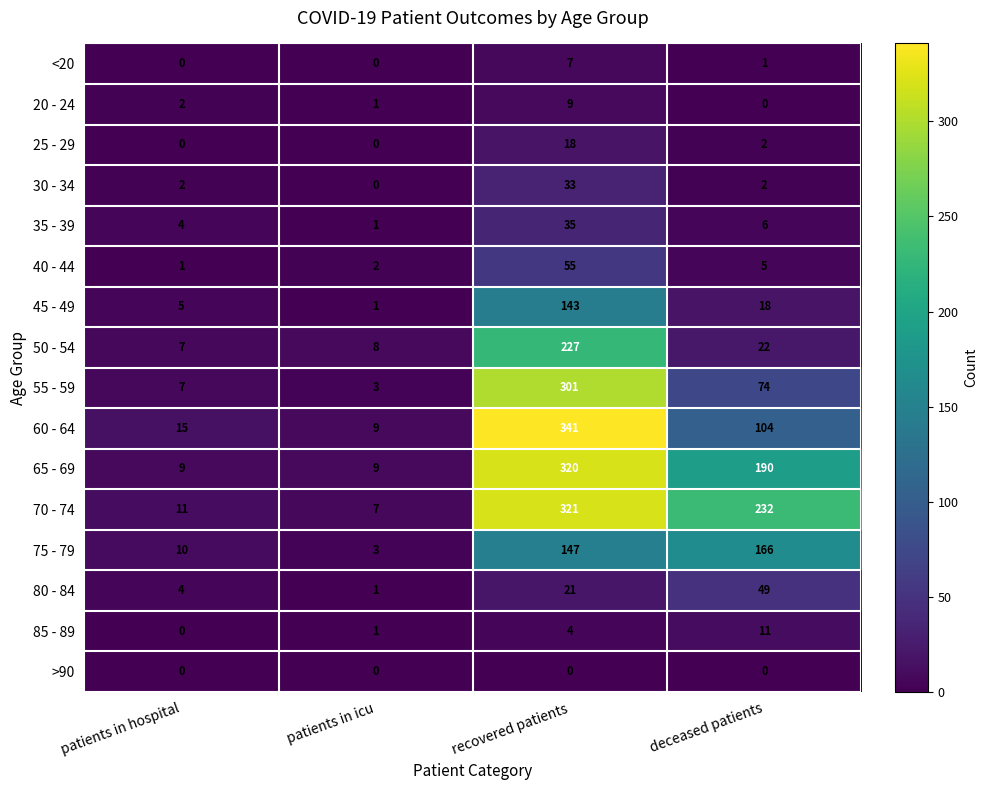

At how many categories does at least one series exceed 261?

1